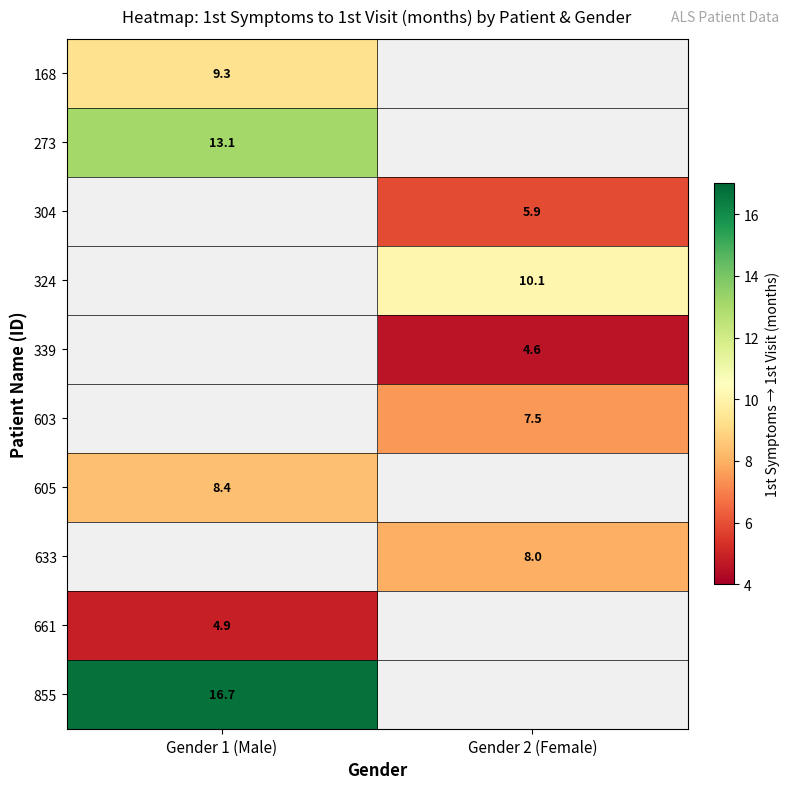

The 661 series shows 4.9 at Gender 1 (Male). True or false?

True